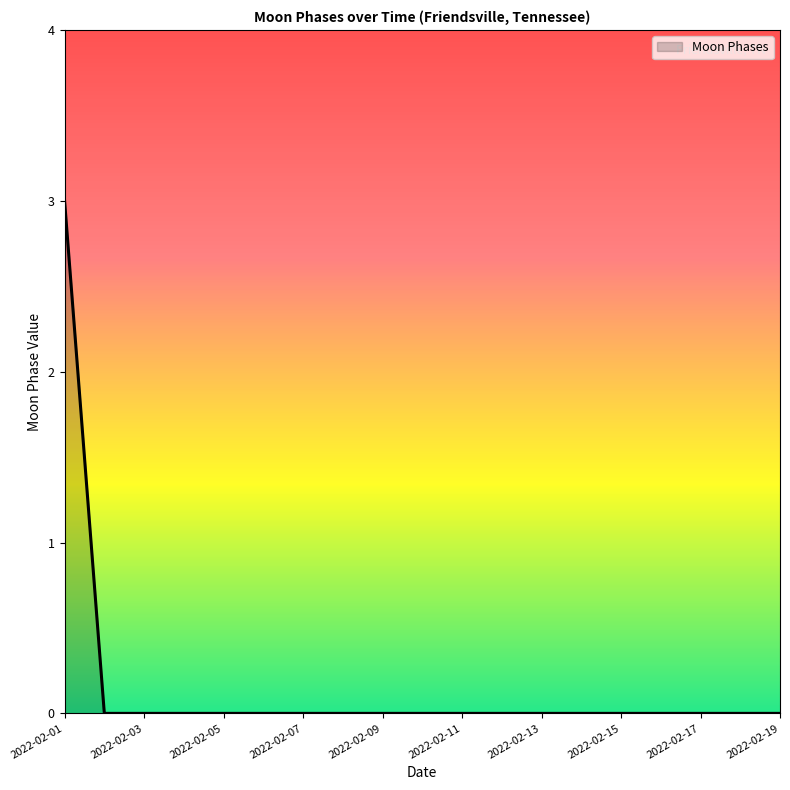

What is the greatest value displayed?

3